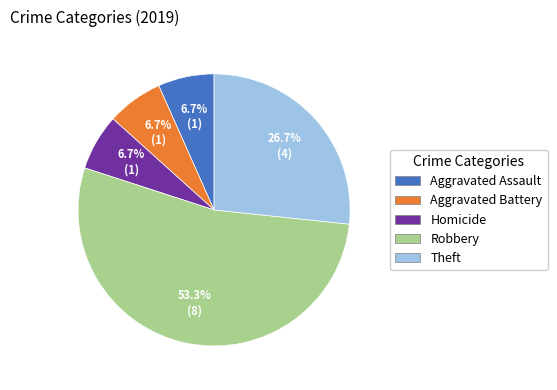

To the nearest percent, what is the average slice percentage?

20%